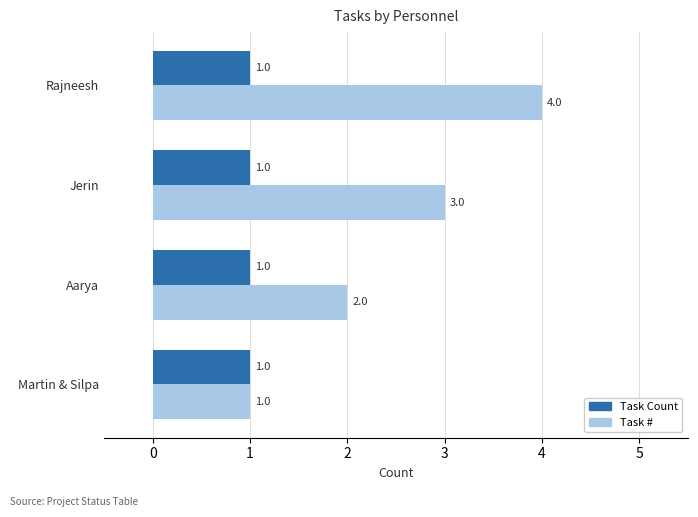

What is the minimum value shown in the chart?

1